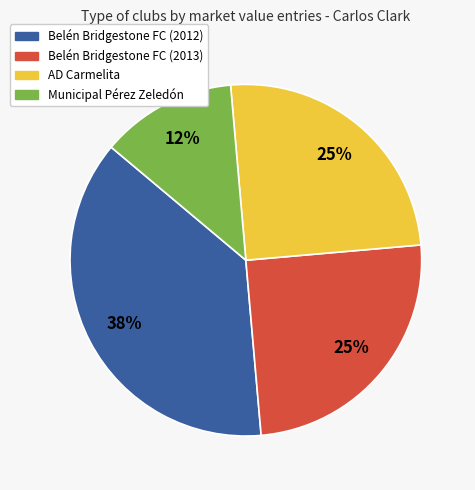

Approximately how many times larger is the value at Belén Bridgestone FC (2012) compared to Belén Bridgestone FC (2013)?

1.5